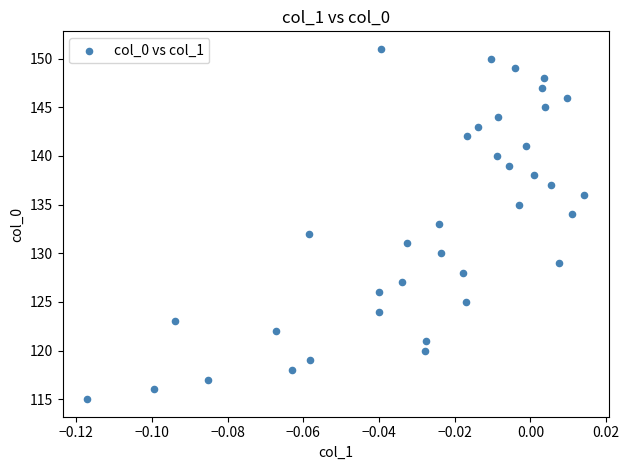

What is the range of Y values (max minus min)?

36